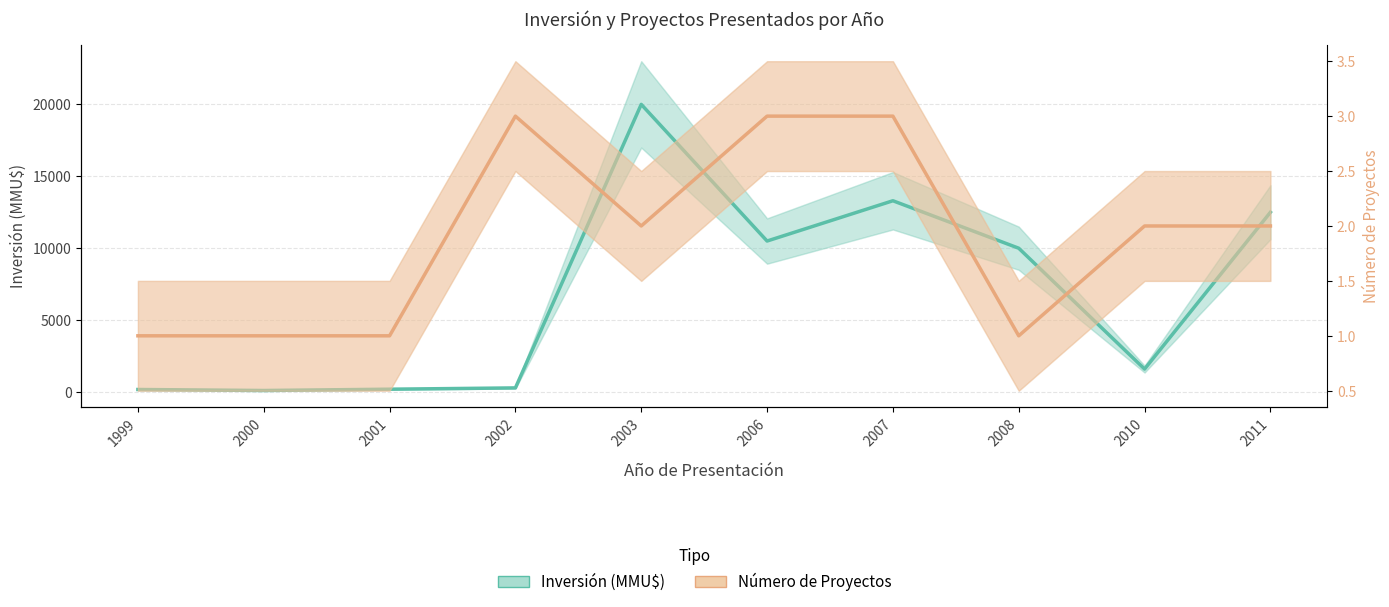

Where is the first local maximum for Número de Proyectos?

2002